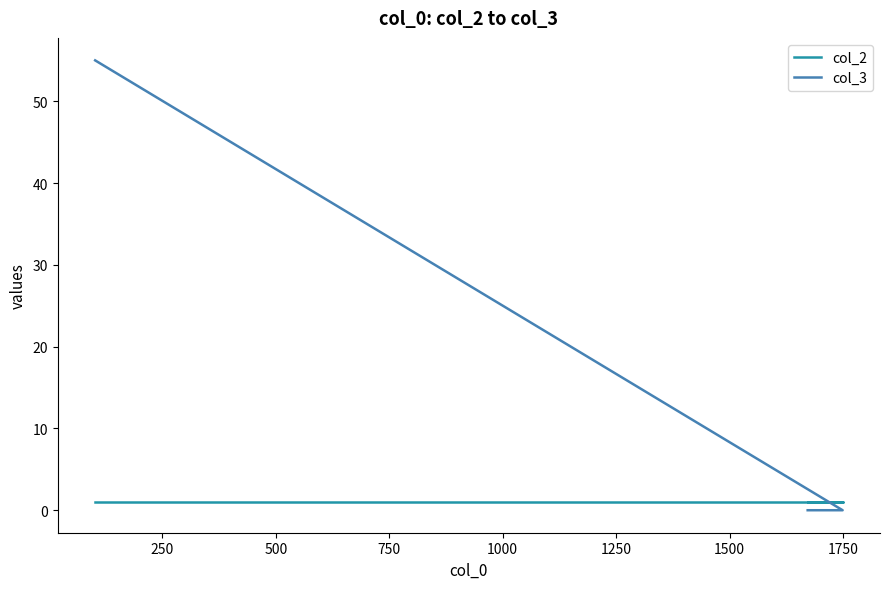

Reading left to right, extract all data points from this chart.

col_2: 1	1	1
col_3: 55	0	0